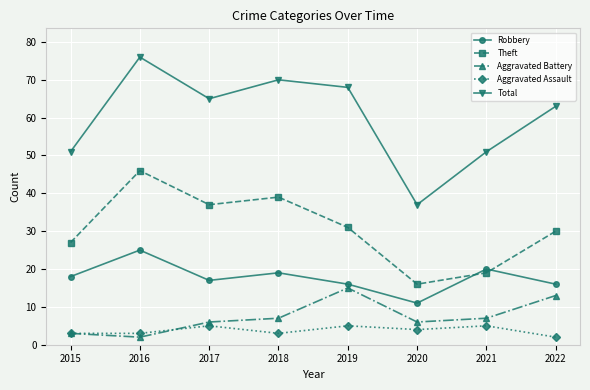

In Aggravated Battery, how many points are lower than both neighbors (excluding endpoints)?

2